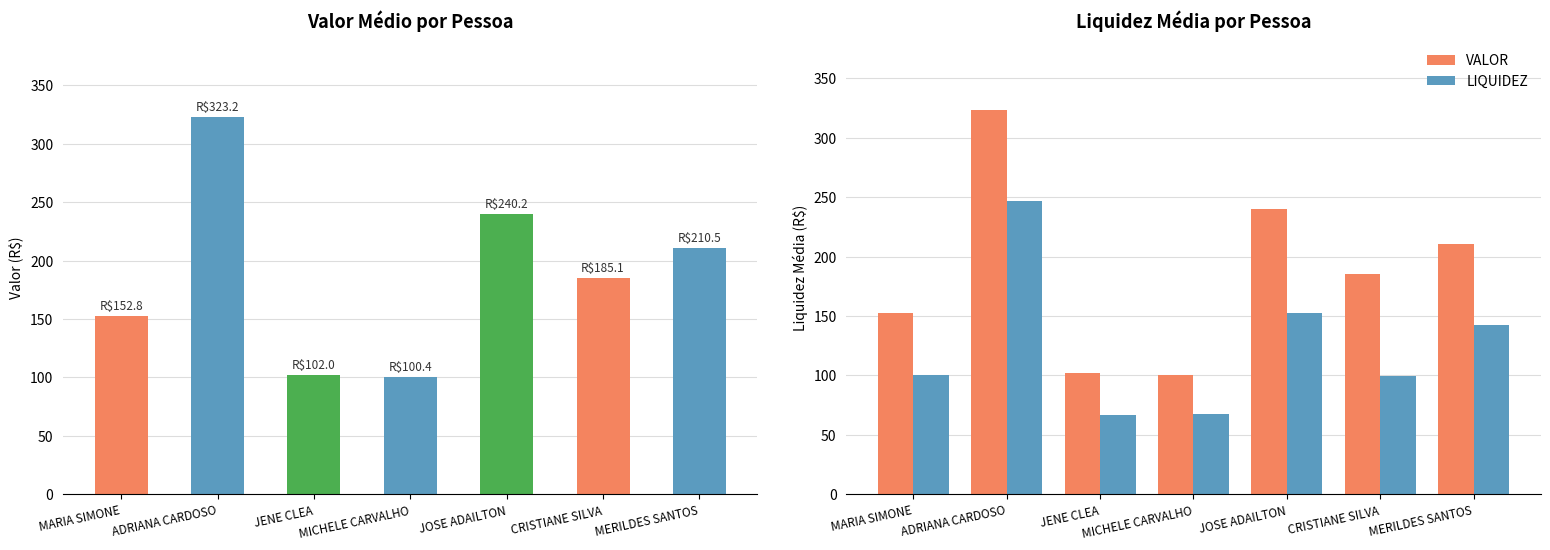

True or false: LIQUIDEZ has a value of 99.1 at CRISTIANE SILVA.

True